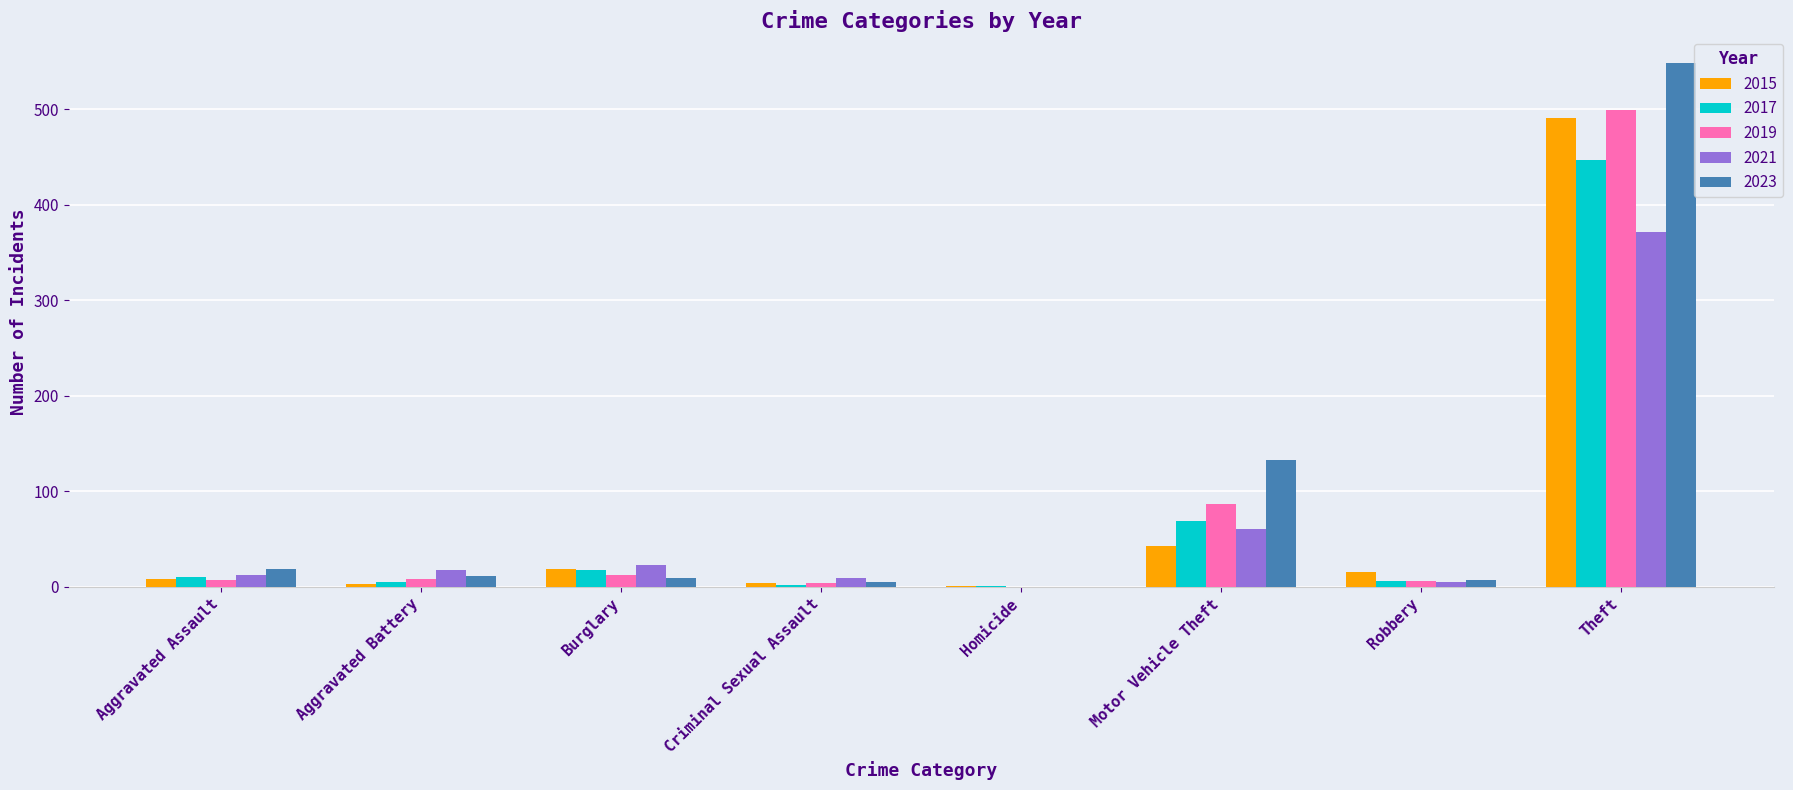

Is it true that 2019 equals 125 at Motor Vehicle Theft?

False